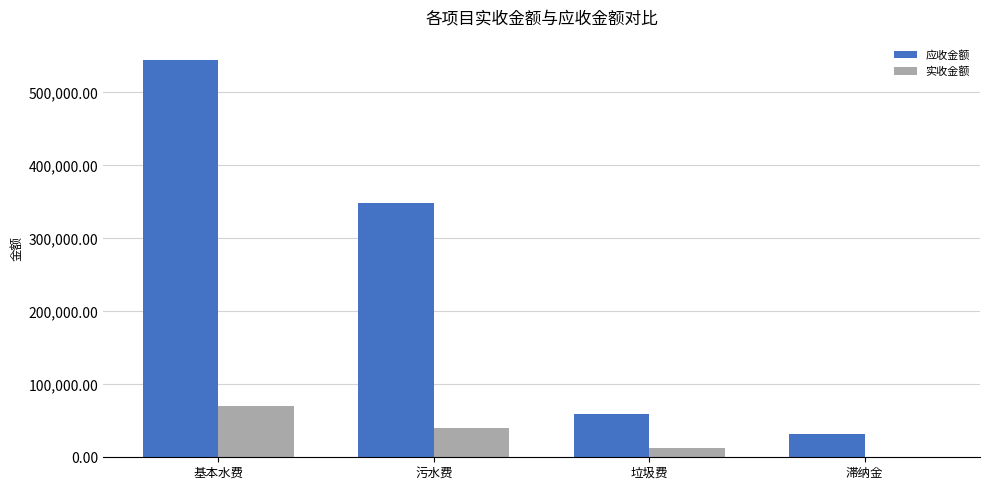

Reading left to right, extract all data points from this chart.

应收金额: 545013.8	349041.7	59016.6	32354.6
实收金额: 69914.4	39936.9	12962.7	151.6